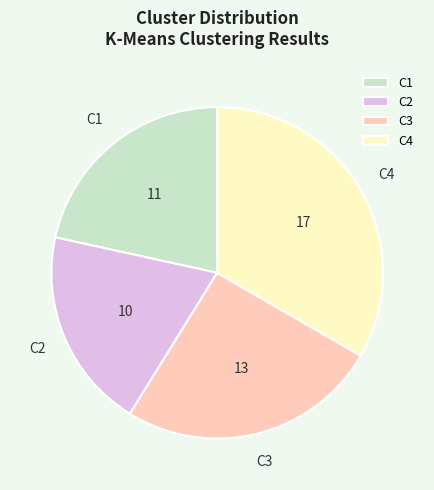

What is the ratio of the value at C3 to the value at C4?

0.8